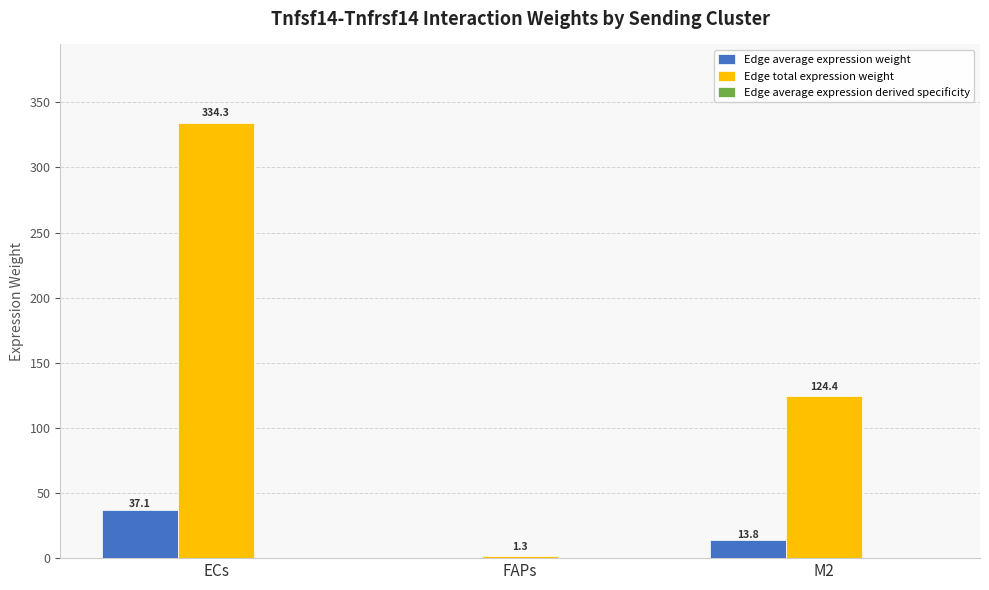

At which category is the sum across all series the highest?

ECs